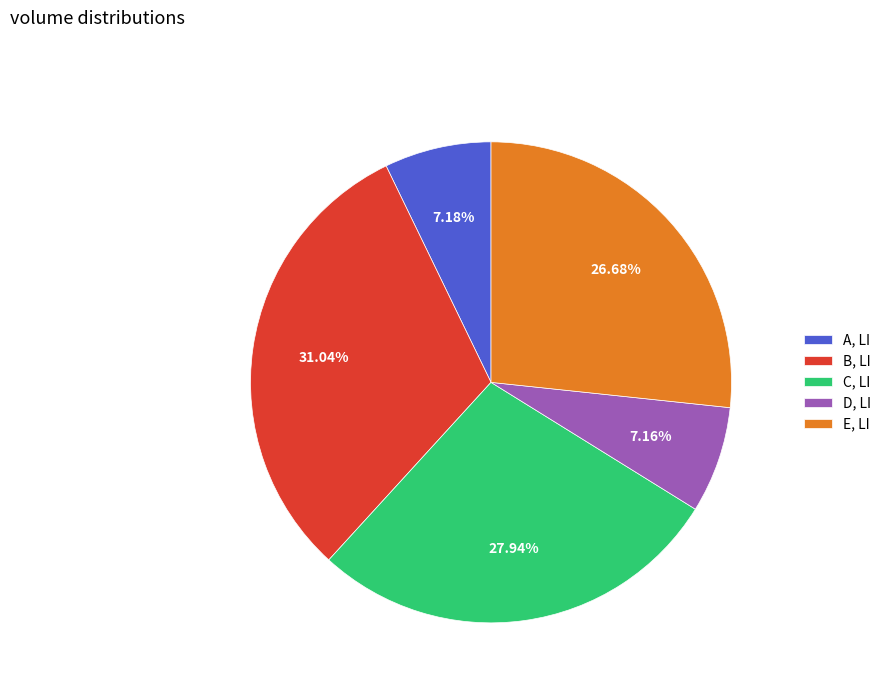

Count the number of slices in the pie.

5